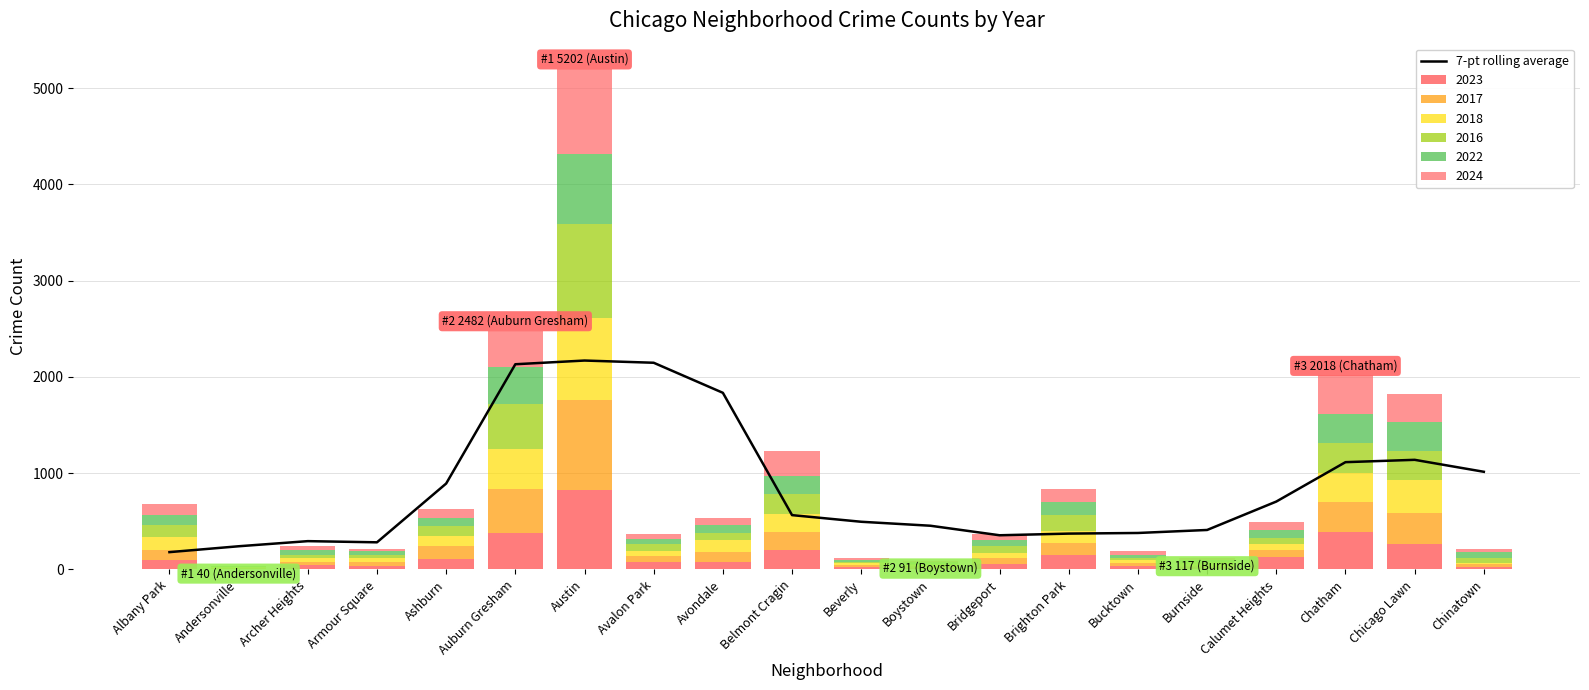

What is the label of the 11th bar from the right?

Belmont Cragin